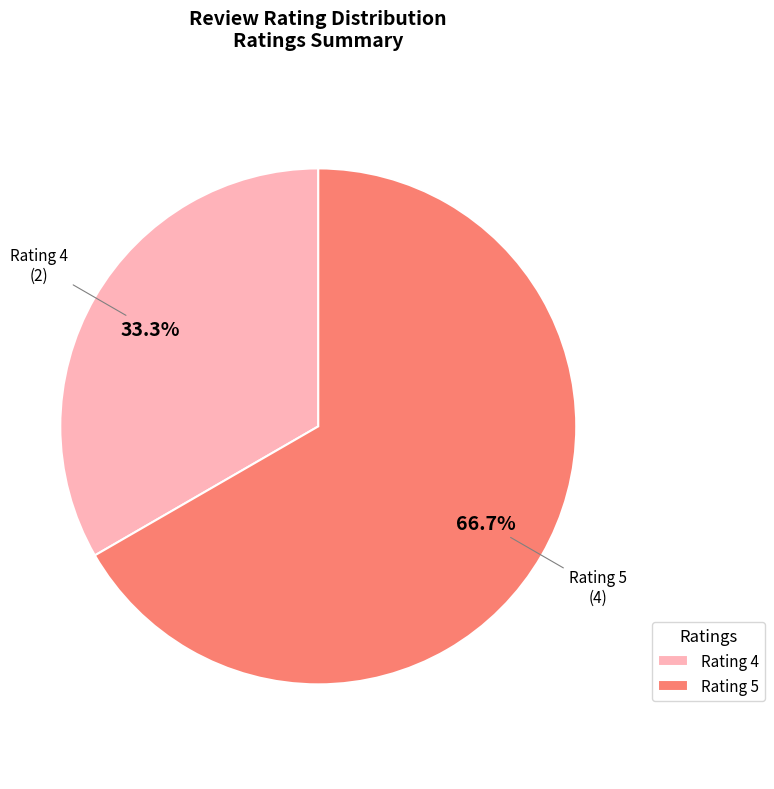

To the nearest percent, what is the difference between the largest and smallest slice percentages?

33%